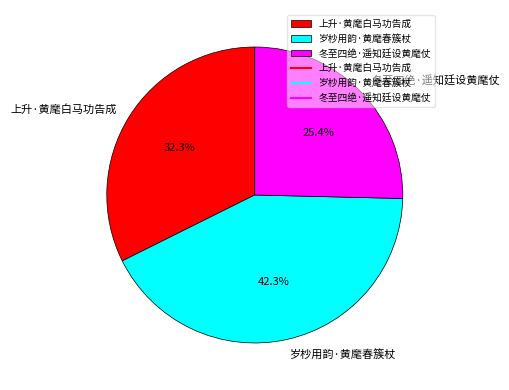

Does 冬至四绝·遥知廷设黄麾仗 account for over 50% of the chart?

No